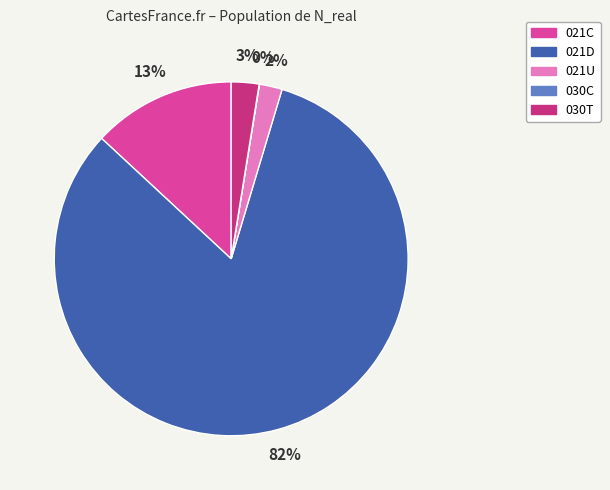

To the nearest percent, what percentage of the pie is 021U?

2%